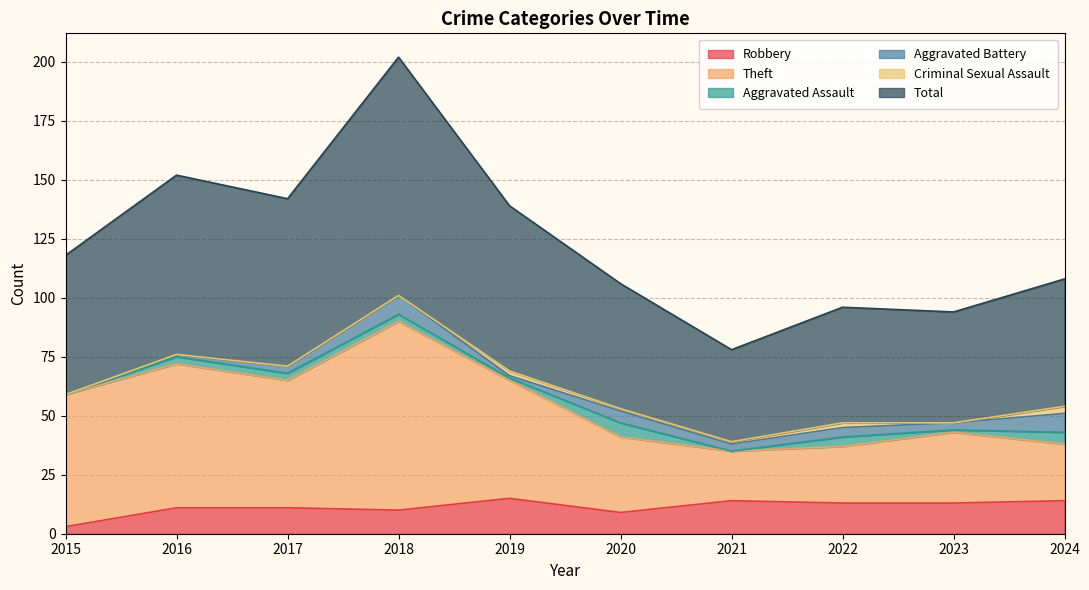

The value of Total at 2019 is 192. True or false?

False